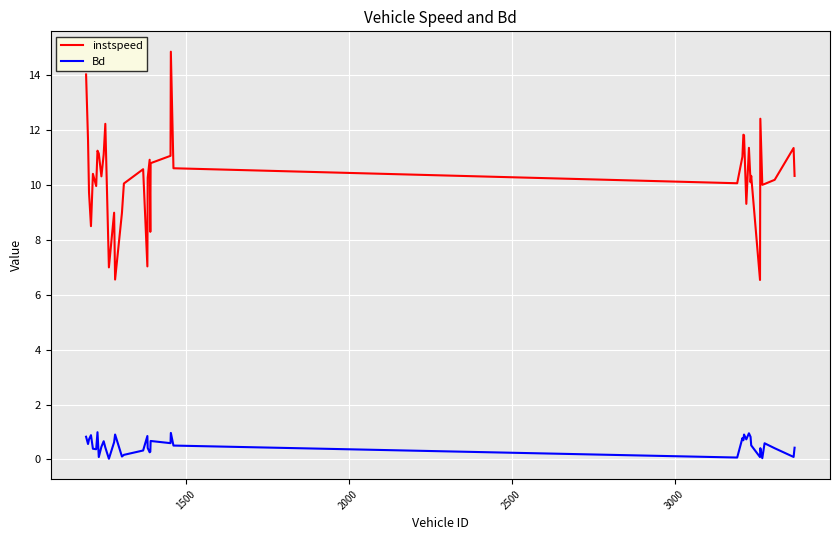

Which series has the widest spread of values?

instspeed